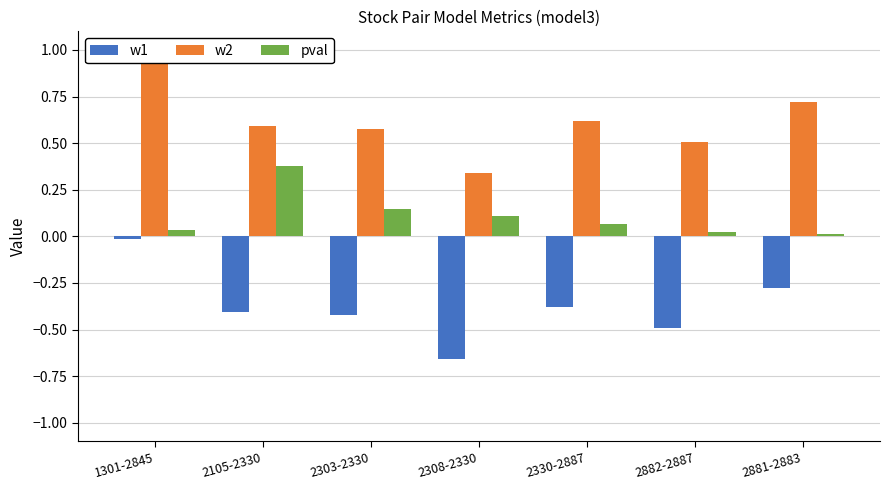

Reading left to right, what are all the values shown in this chart?

w1: 1301-2845=-0.0	2105-2330=-0.4	2303-2330=-0.4	2308-2330=-0.7	2330-2887=-0.4	2882-2887=-0.5	2881-2883=-0.3
w2: 1301-2845=1.0	2105-2330=0.6	2303-2330=0.6	2308-2330=0.3	2330-2887=0.6	2882-2887=0.5	2881-2883=0.7
pval: 1301-2845=0.0	2105-2330=0.4	2303-2330=0.1	2308-2330=0.1	2330-2887=0.1	2882-2887=0.0	2881-2883=0.0